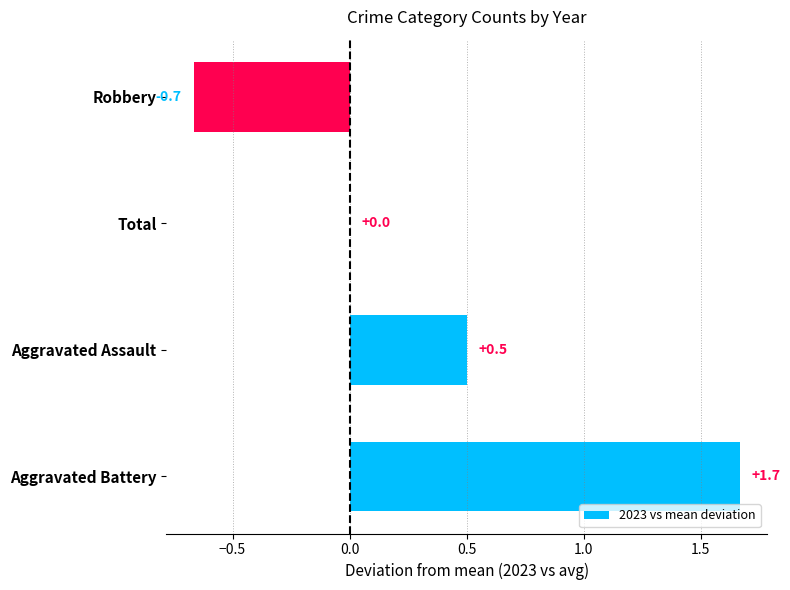

How many data points does each series have?

4